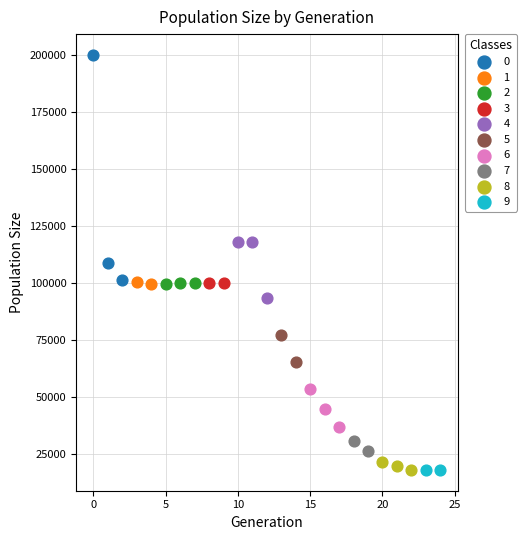

What are all the series names shown in the legend?

0, 1, 2, 3, 4, 5, 6, 7, 8, 9